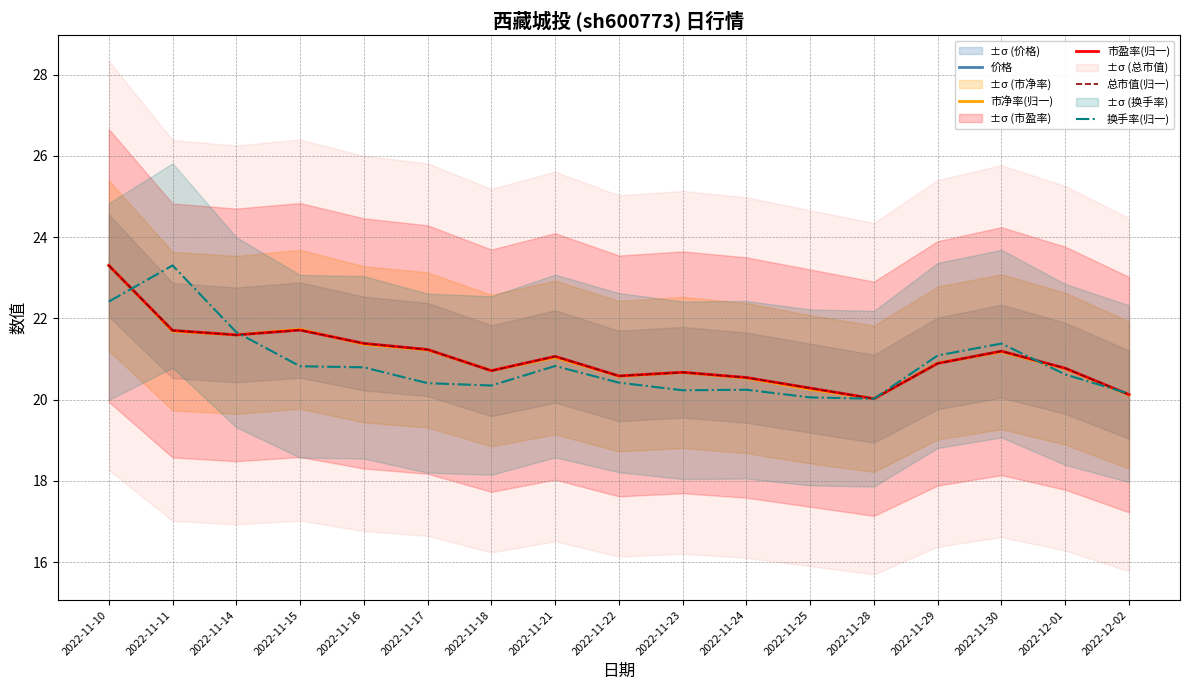

What is the average value of the 市盈率(归一) series?

21.0